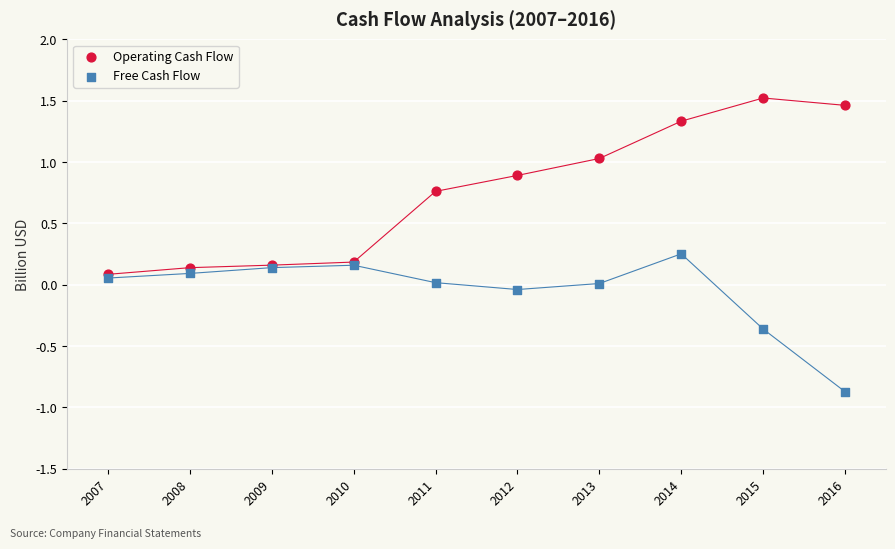

Which series has the widest spread of Y values?

Operating Cash Flow